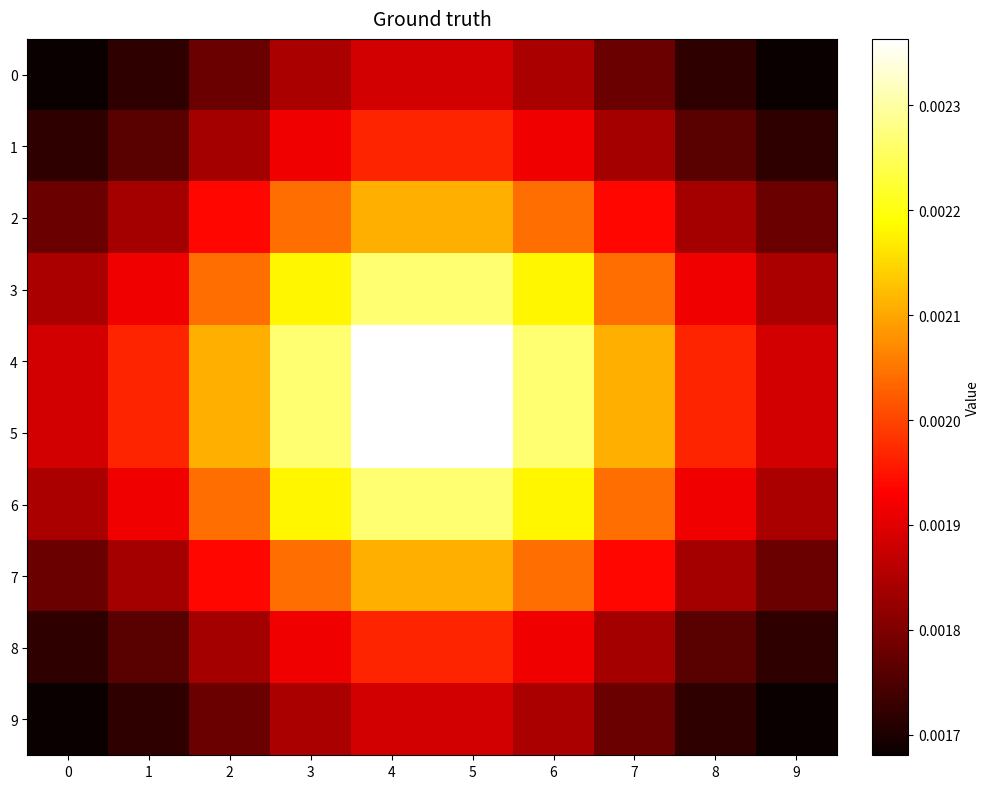

At 1, list the series in order from largest to smallest.

row_4, row_5, row_3, row_6, row_2, row_7, row_1, row_8, row_0, row_9